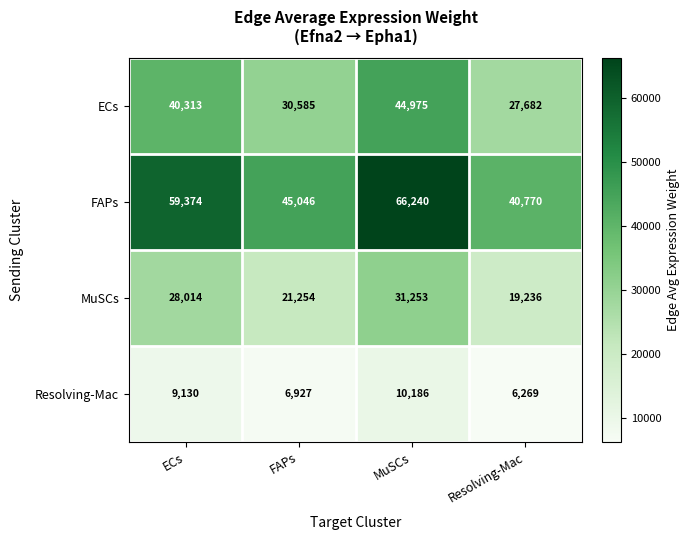

How many data points does each series have?

4